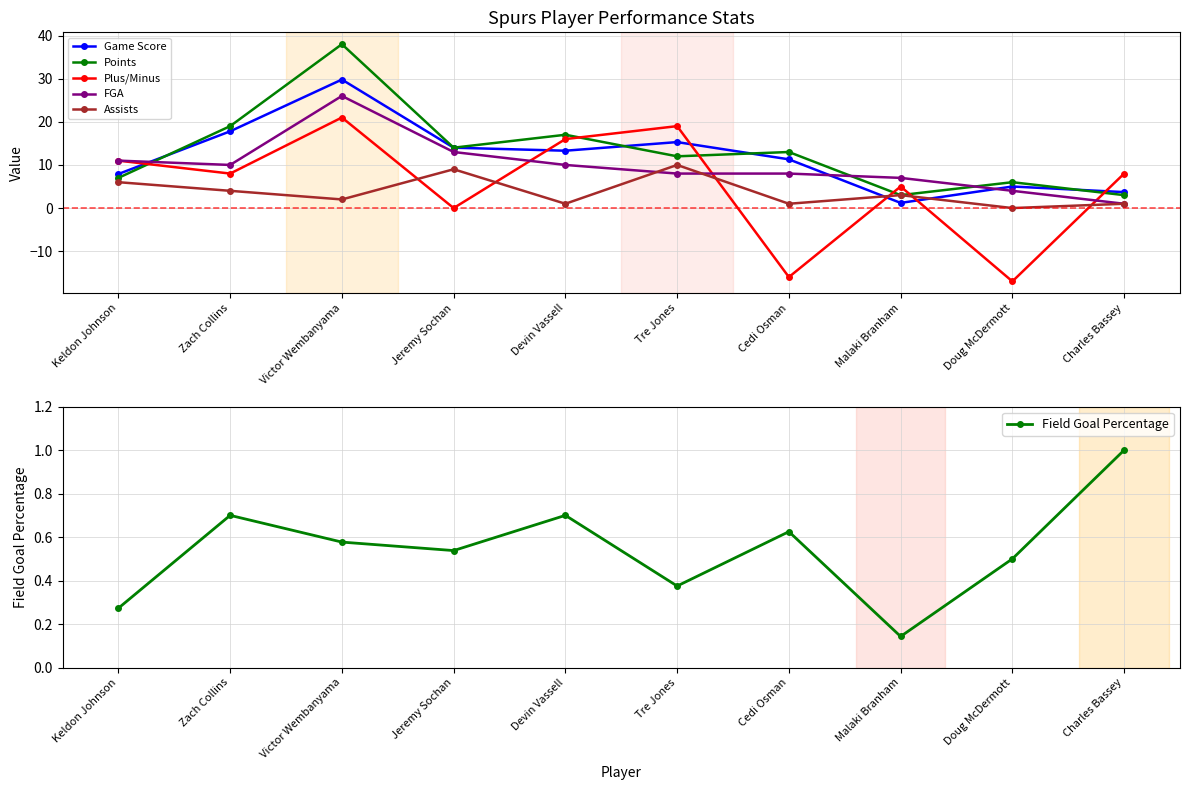

True or false: FGA has a value of 18.4 at Jeremy Sochan.

False